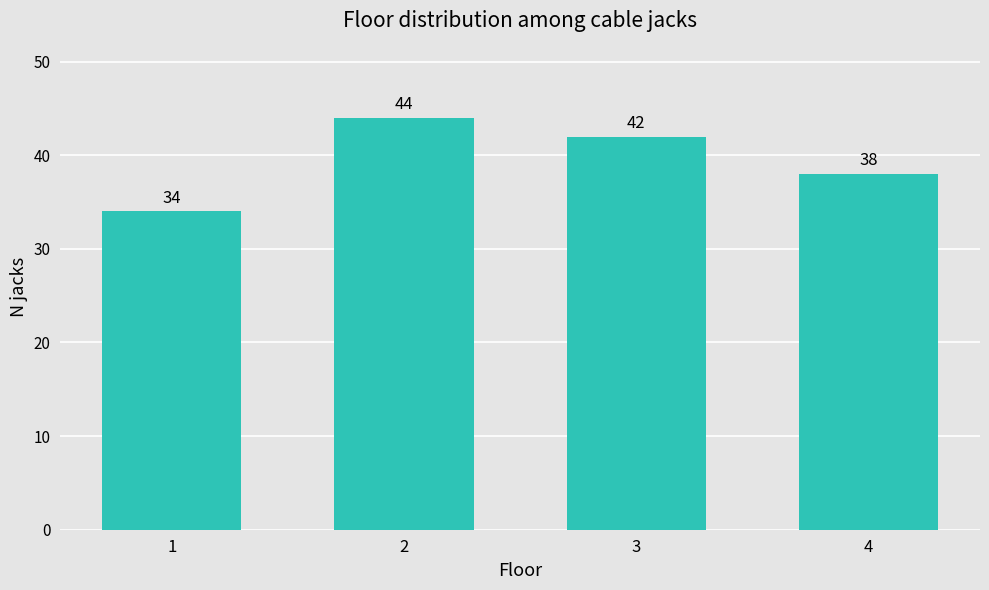

Reading left to right, list all the values displayed in this chart.

1=34	2=44	3=42	4=38